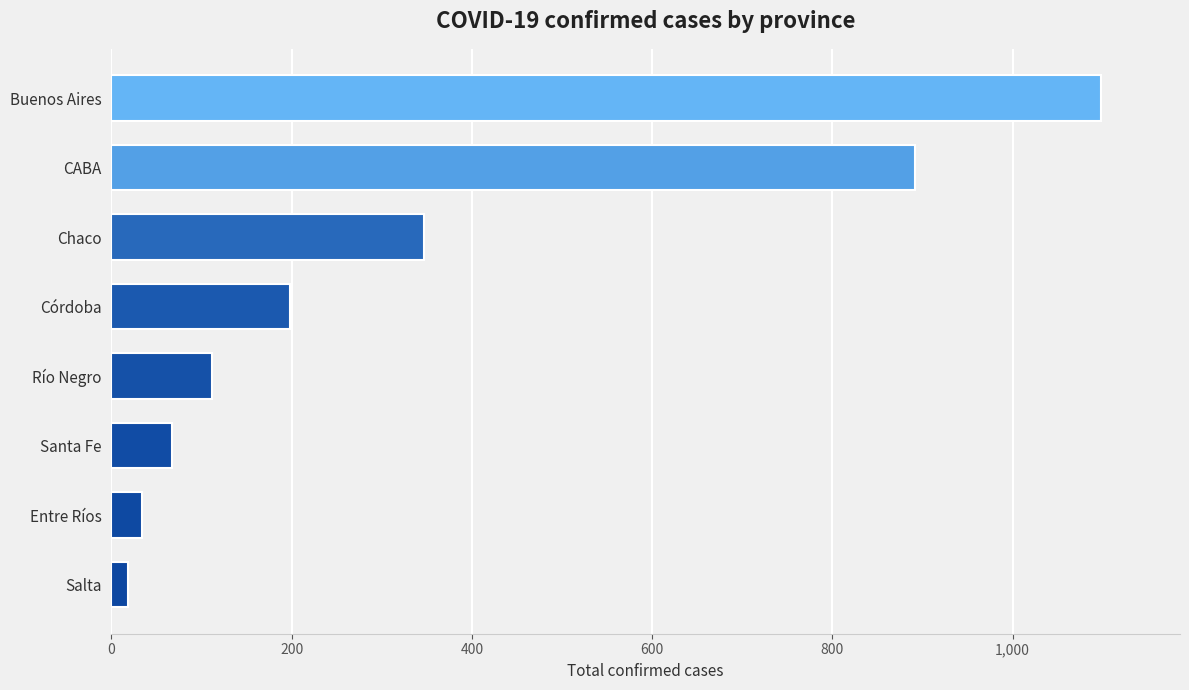

The chart shows a value of 667 at Buenos Aires. True or false?

False